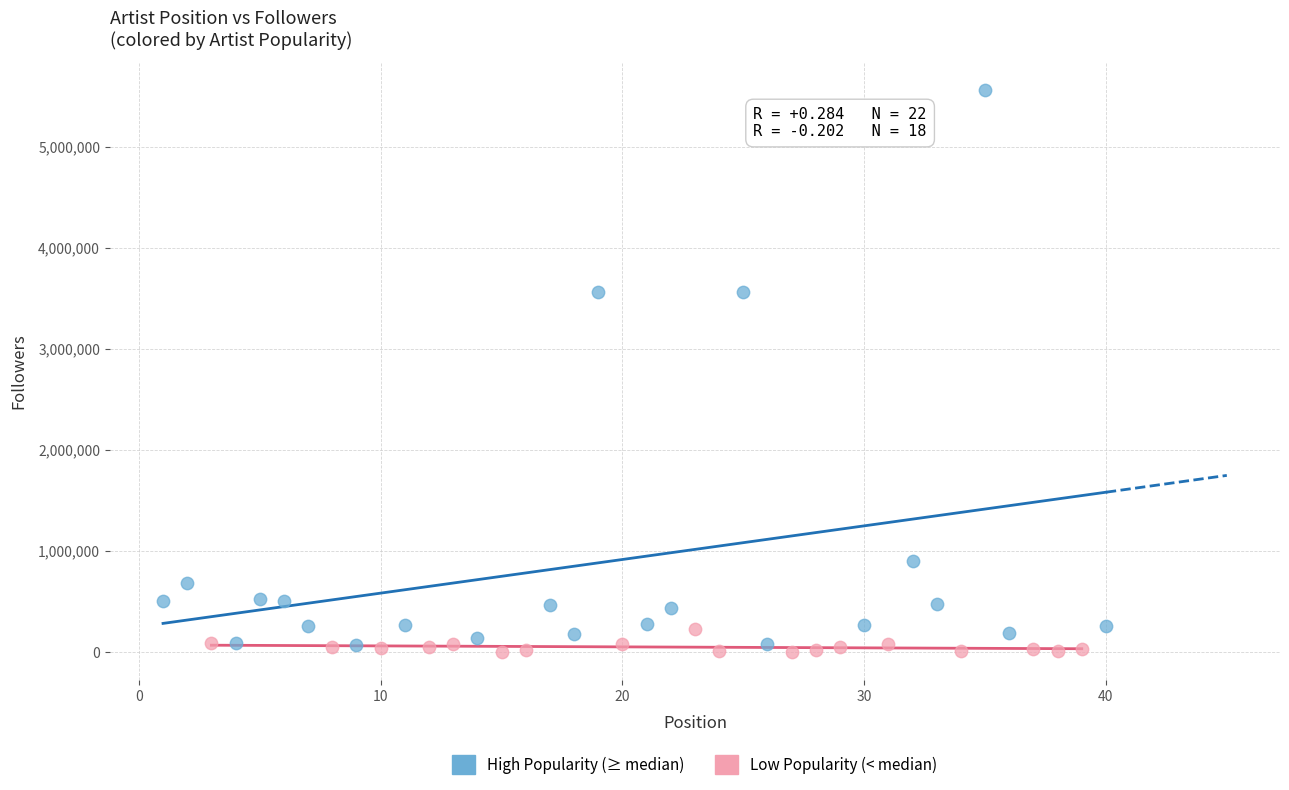

Which series reaches the minimum Y coordinate?

Low Popularity (< median)